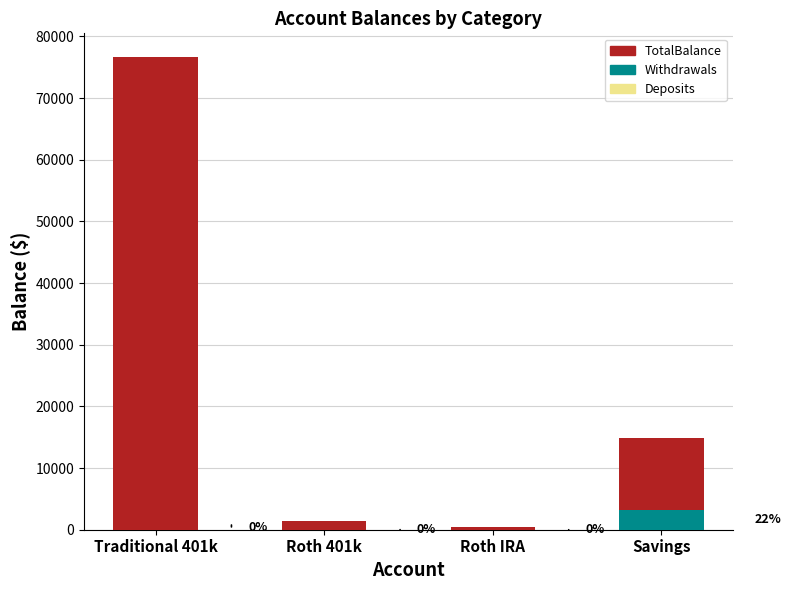

At which category is the sum across all series the highest?

Traditional 401k